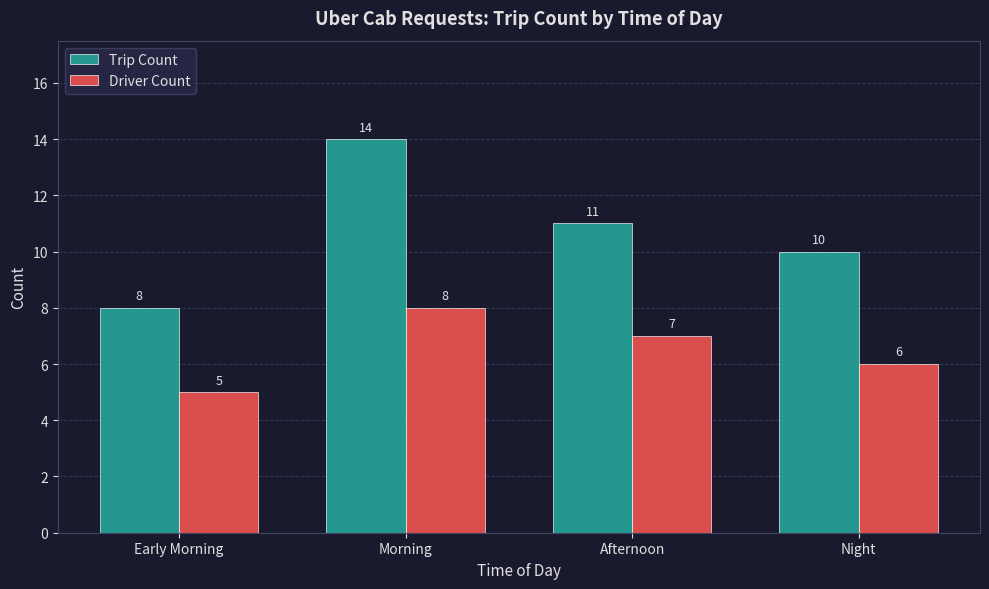

What is the sum of all Trip Count values?

43